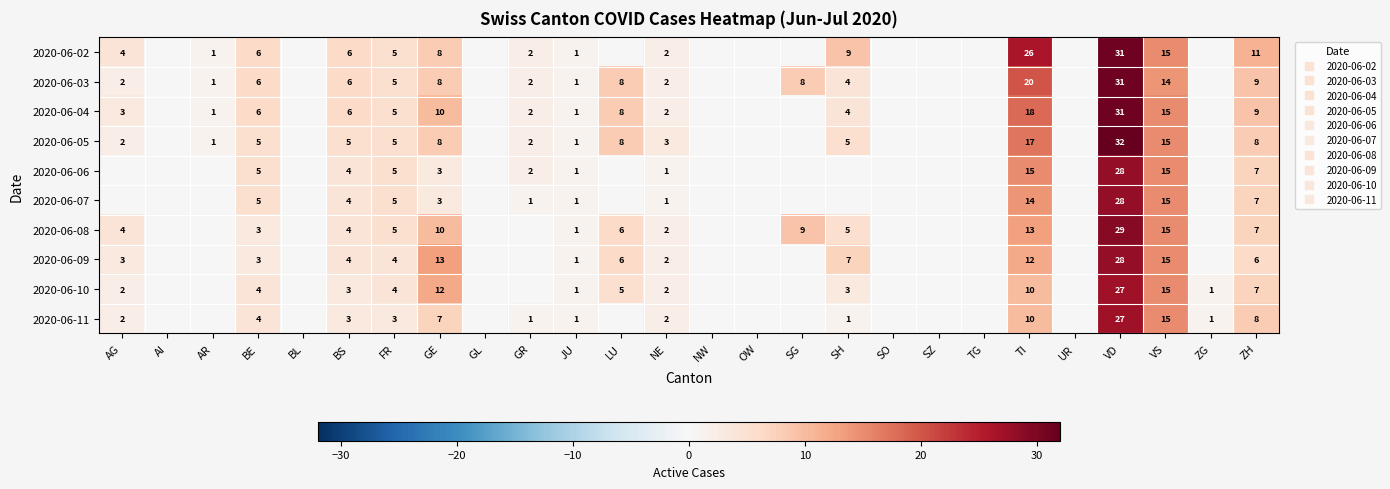

At which category is the sum across all series the highest?

VD